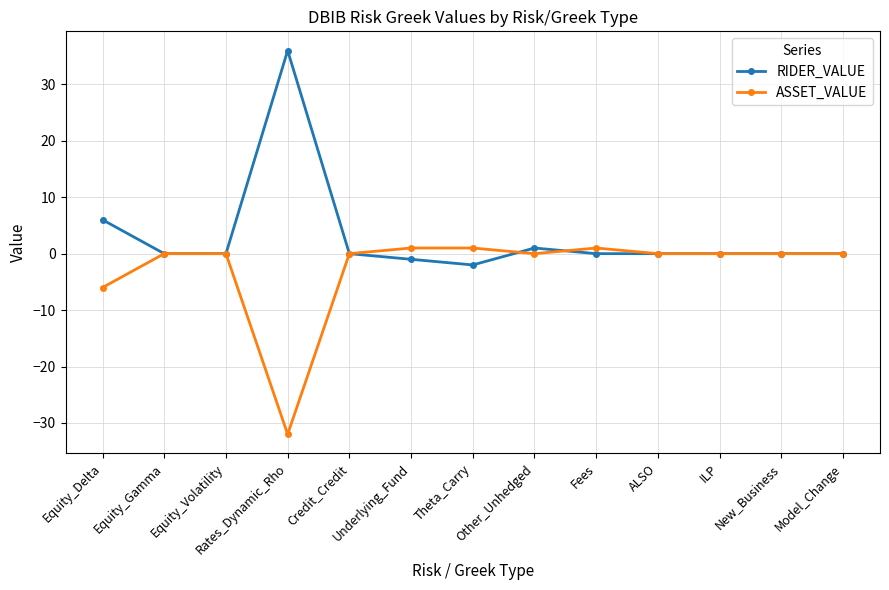

What is the average value of the ASSET_VALUE series?

-3